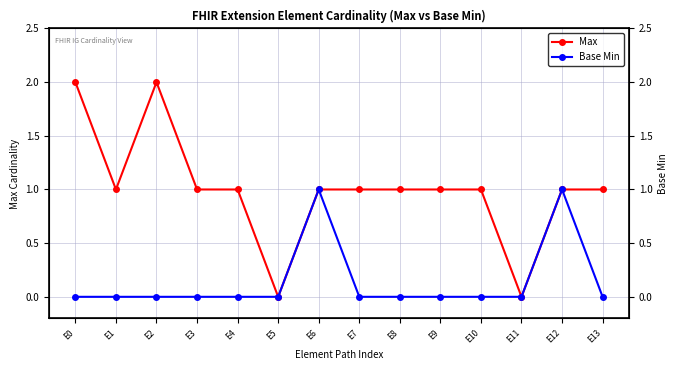

What is the greatest value displayed?

2